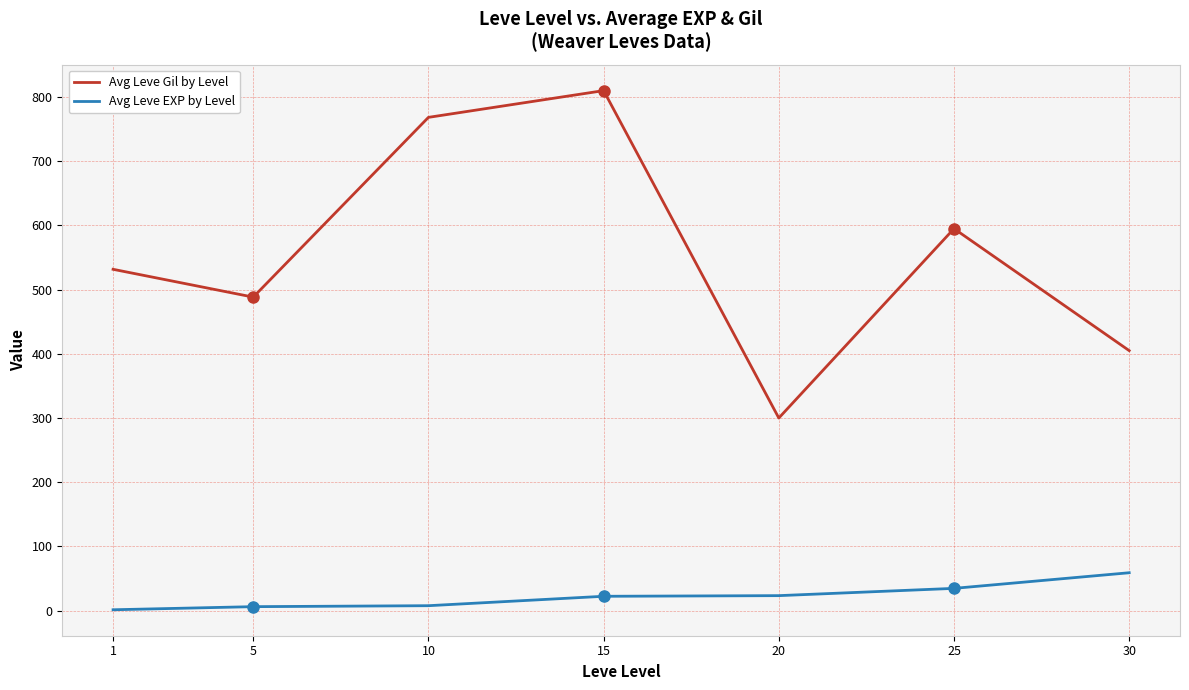

Is the value of Avg Leve Gil by Level at 15 greater than the value of Avg Leve EXP by Level at 5?

Yes